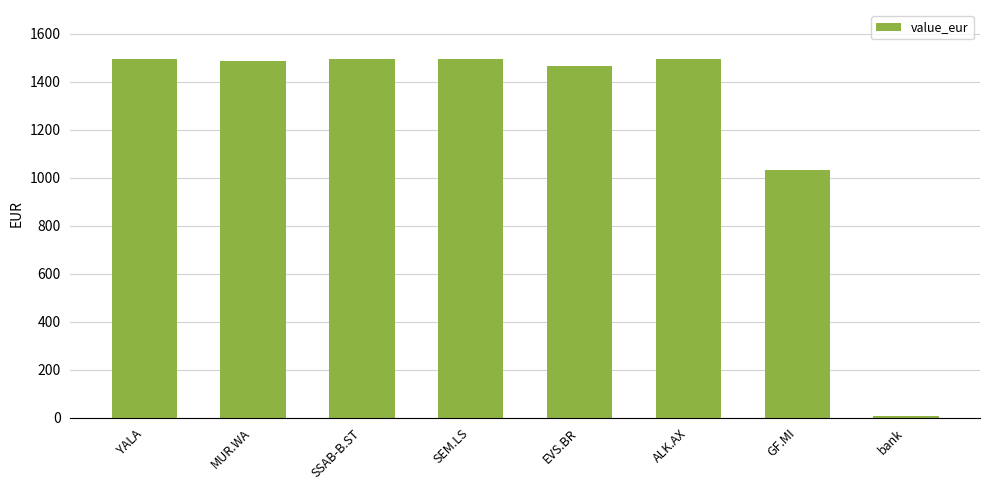

Is it true that the value at MUR.WA is 456.3?

False